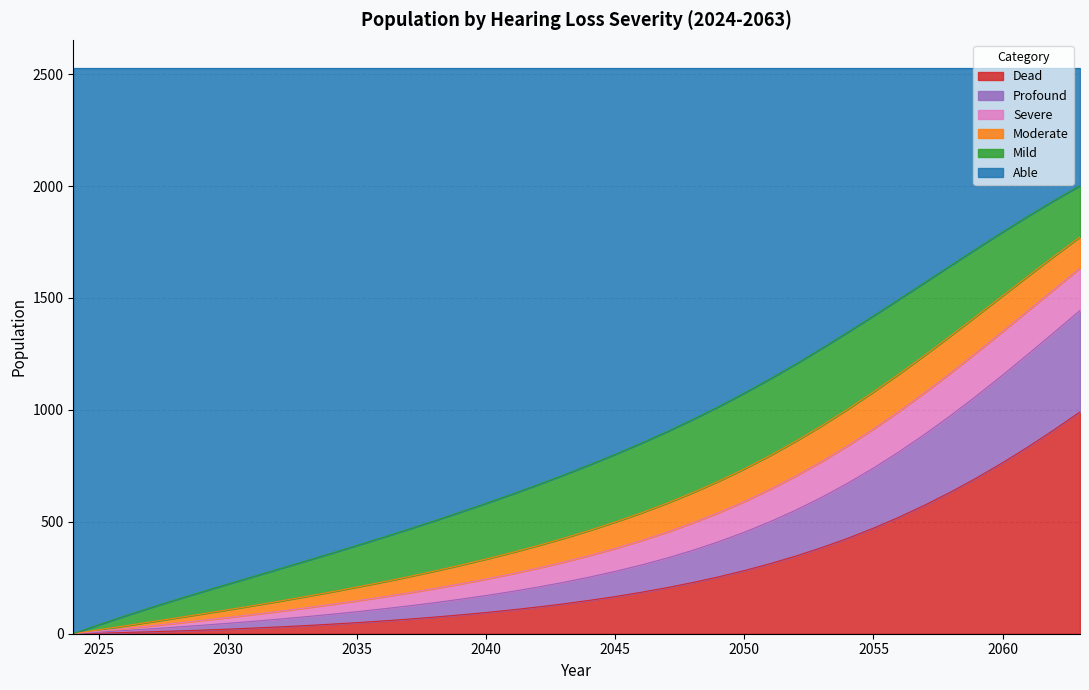

True or false: Severe and Profound cross at least once.

False